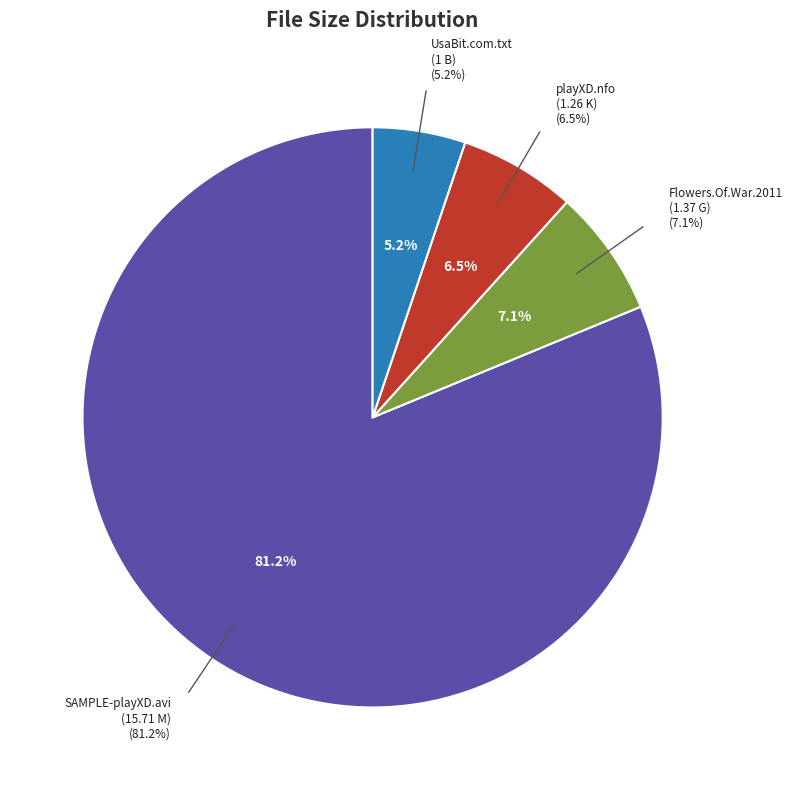

To the nearest percent, what portion does The.Flowers.Of.War.2011.DVDScr.XviD represent?

7%